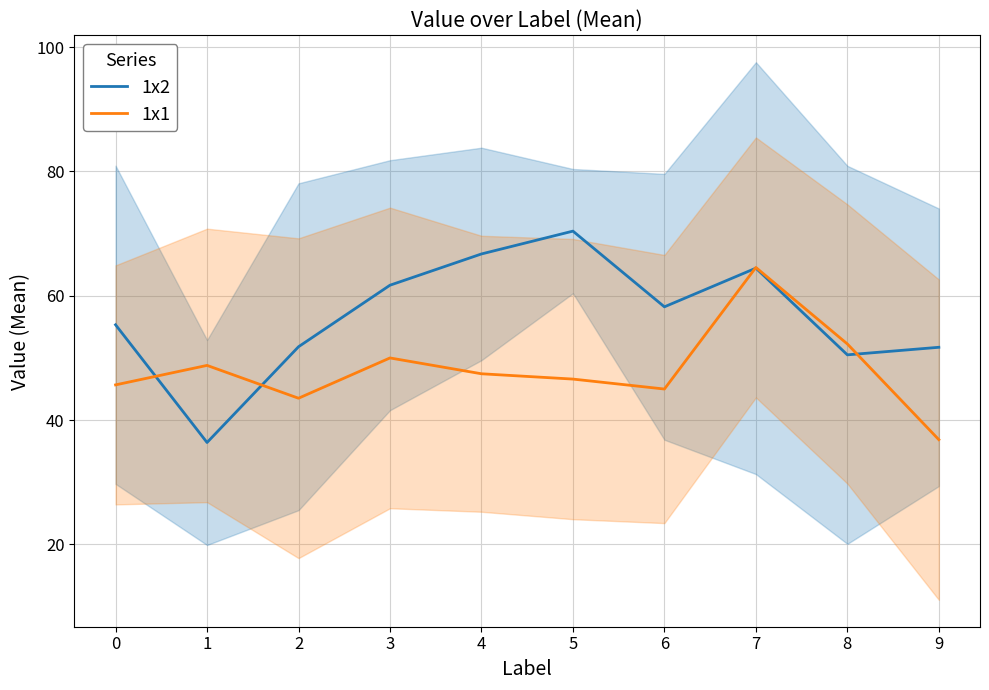

True or false: 1x1 has more than 1 interior local peaks.

True